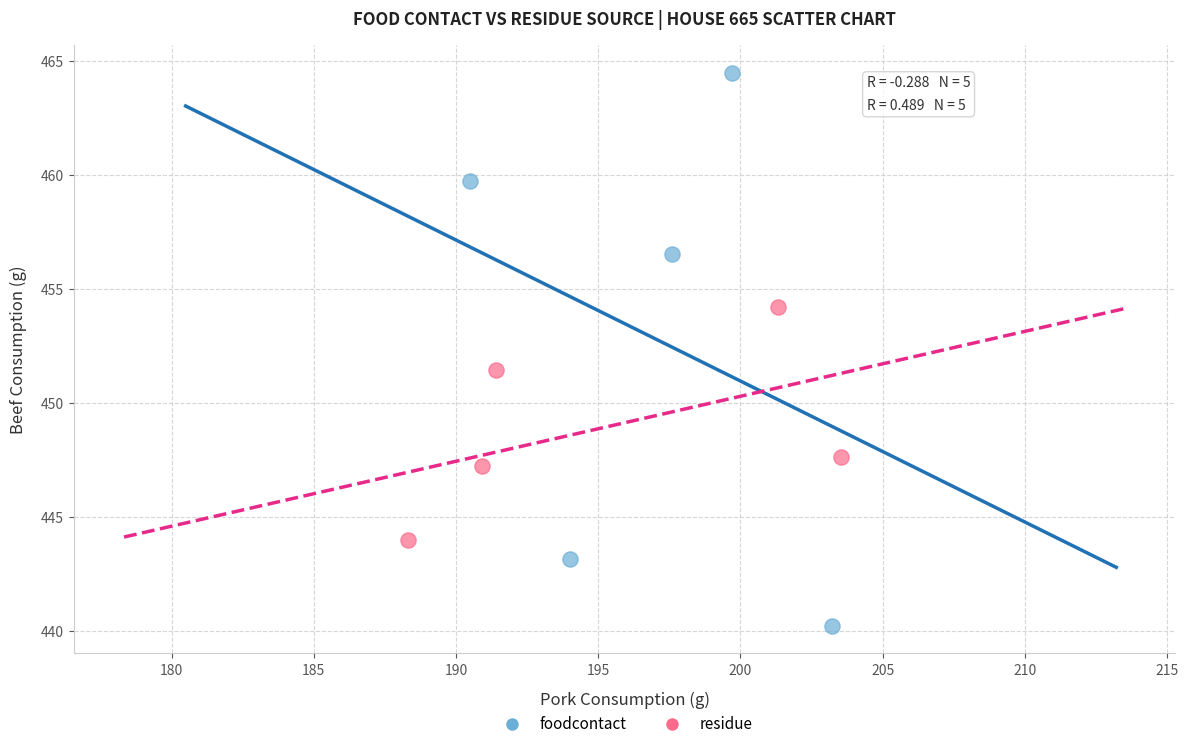

Which series contains the lowest Y value?

foodcontact